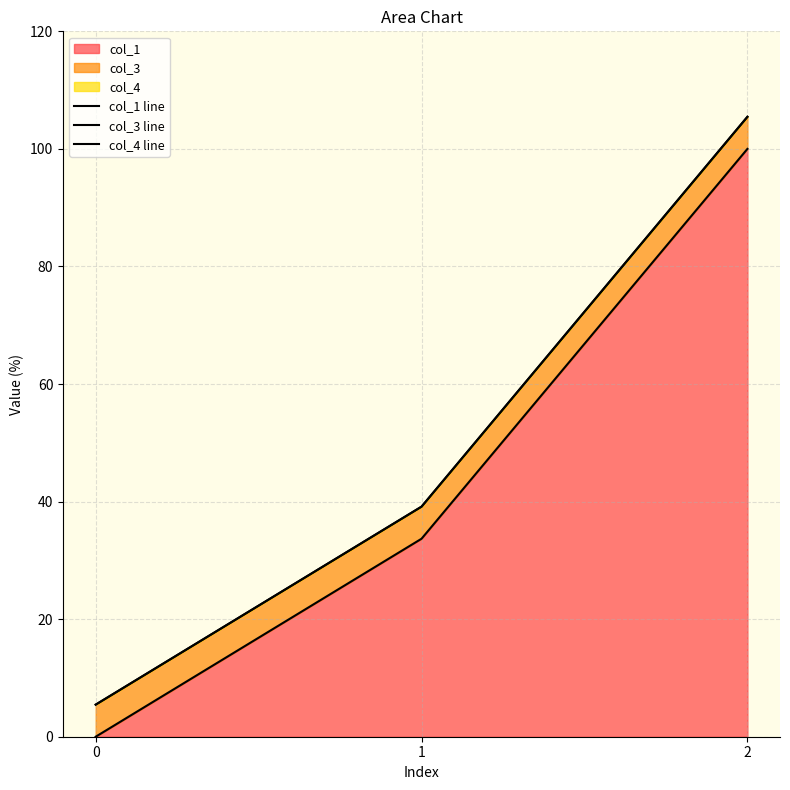

What is the difference between the maximum and second lowest values in the col_1 line series?

66.3